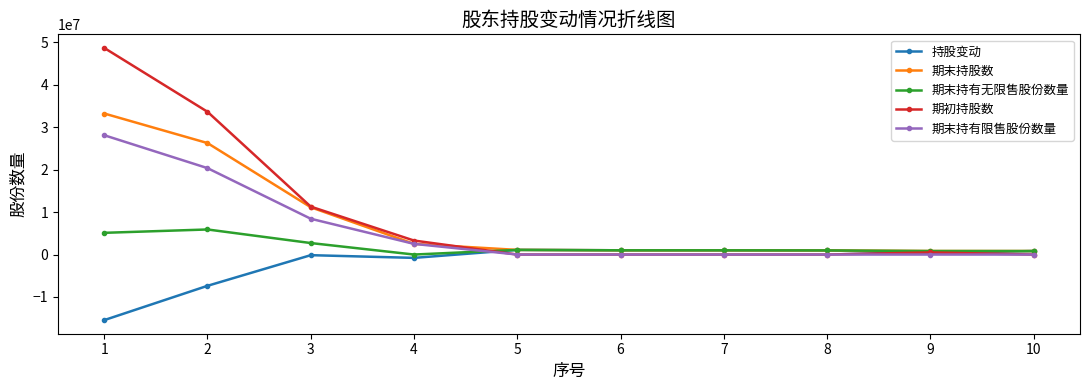

At which category does 持股变动 reach its first local valley?

4